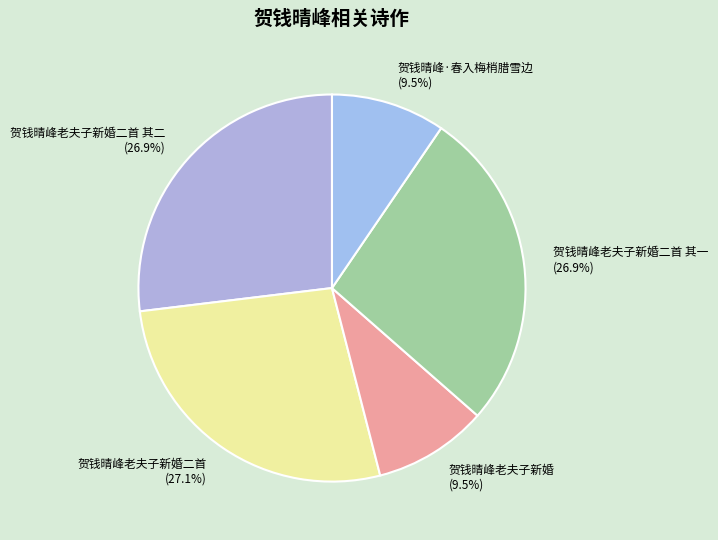

Approximately how many times larger is the value at 贺钱晴峰老夫子新婚二首 其二 compared to 贺钱晴峰老夫子新婚二首 其一?

1.0